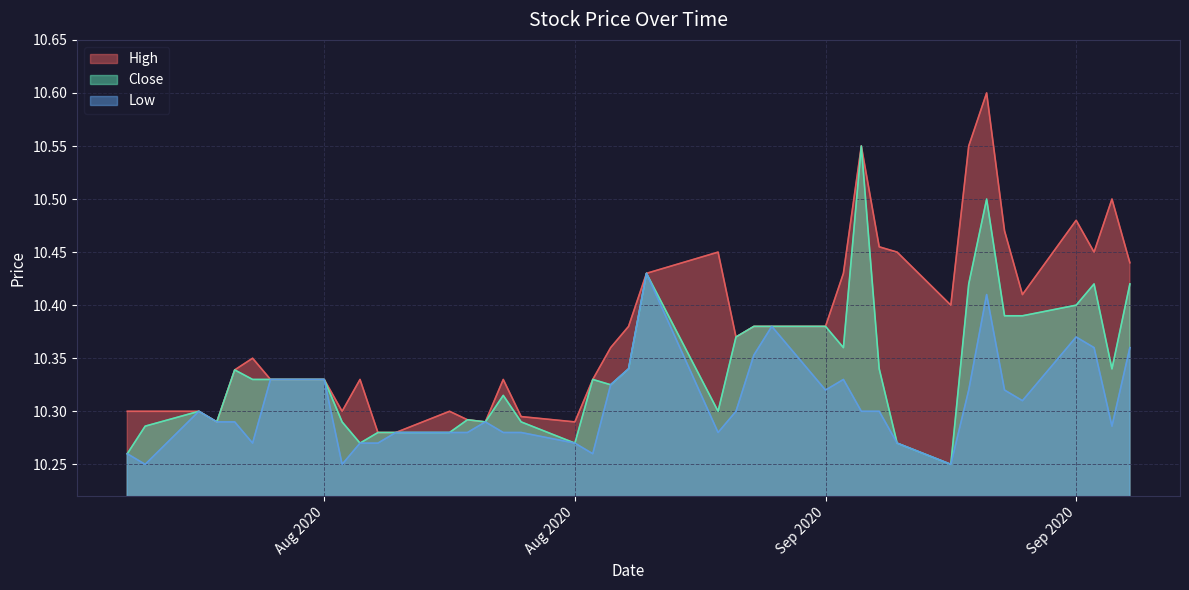

What is the difference between the maximum and minimum values in the Close series?

0.3